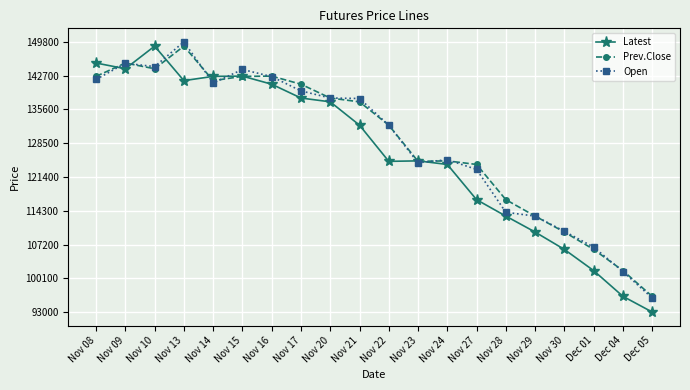

What is the sum of the Latest values at Nov 16 and Nov 24?

264950